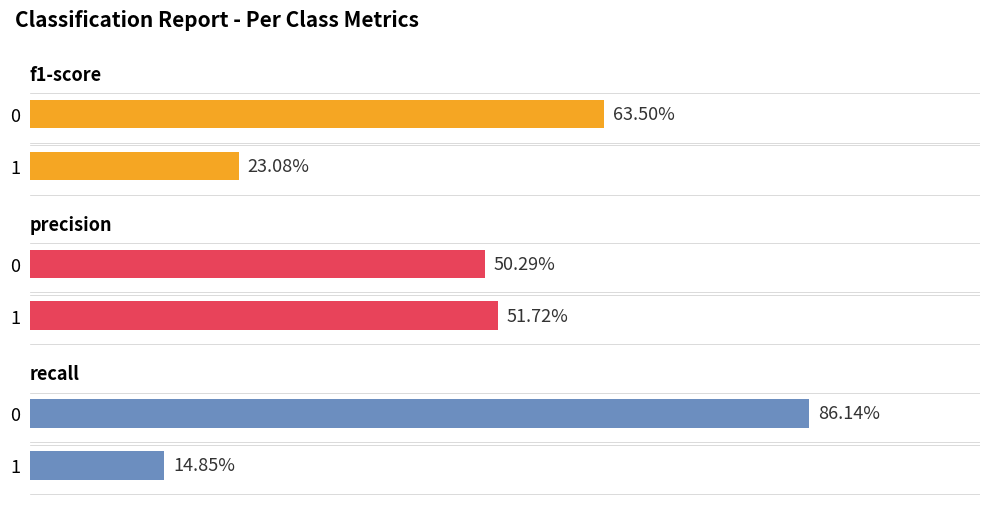

Is it true that f1-score equals 0.6 at 0?

True